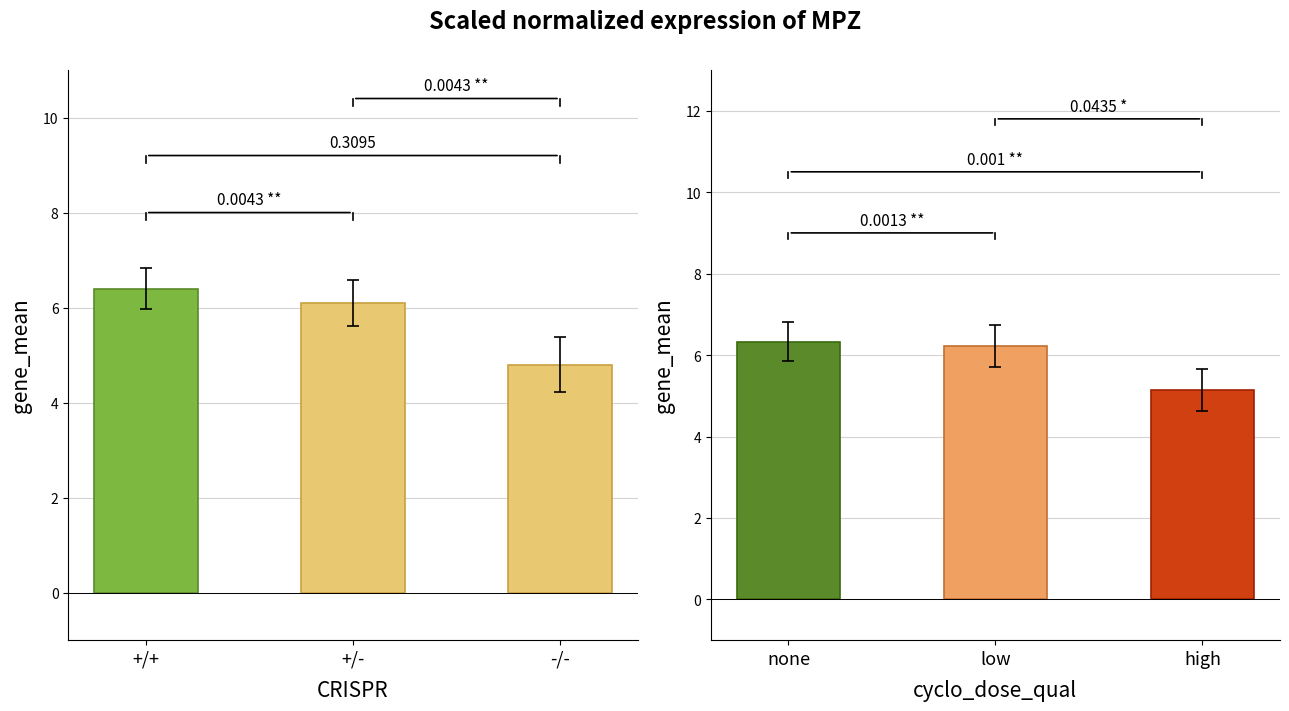

What is the difference between the second highest and minimum values?

1.1